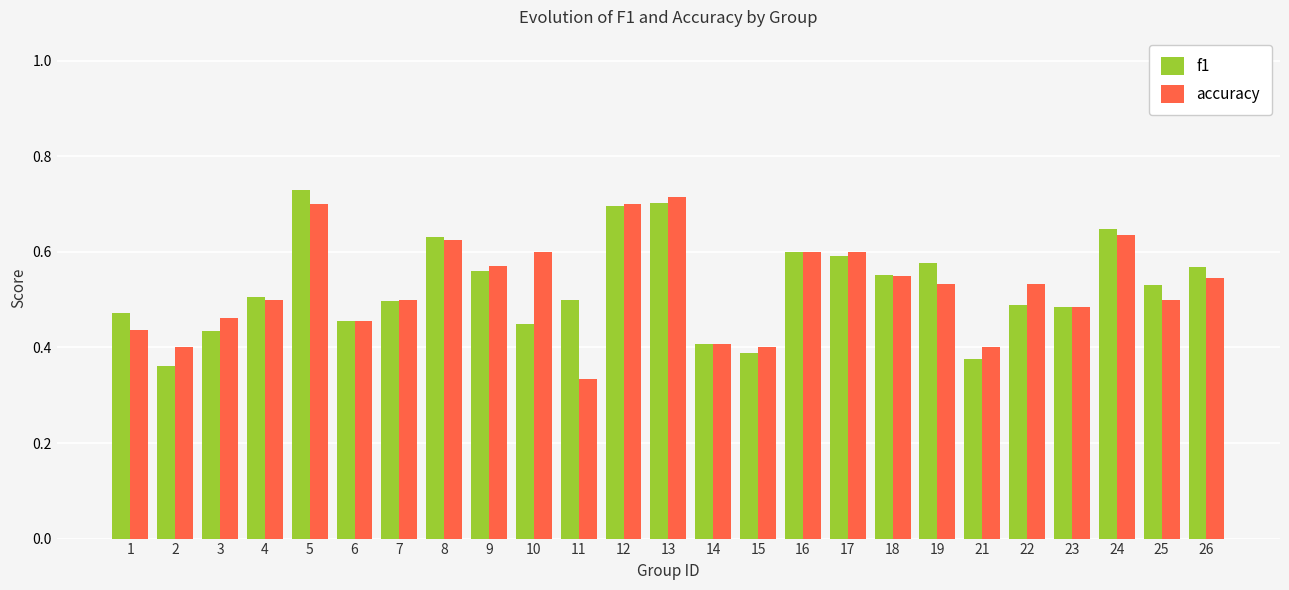

Is it true that accuracy equals 0.7 at 5?

True